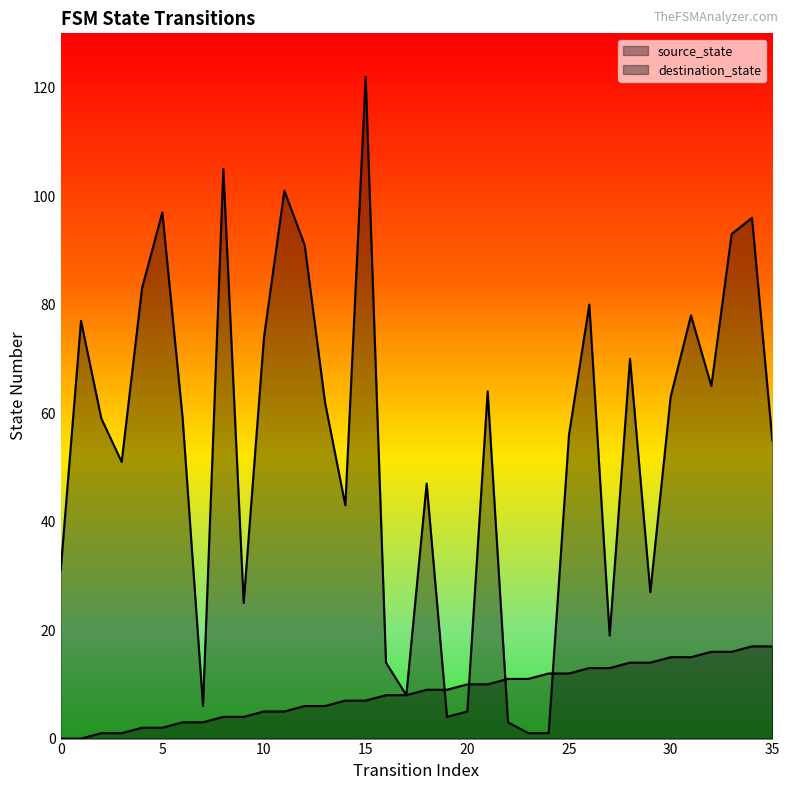

Count the number of data series in this chart.

2